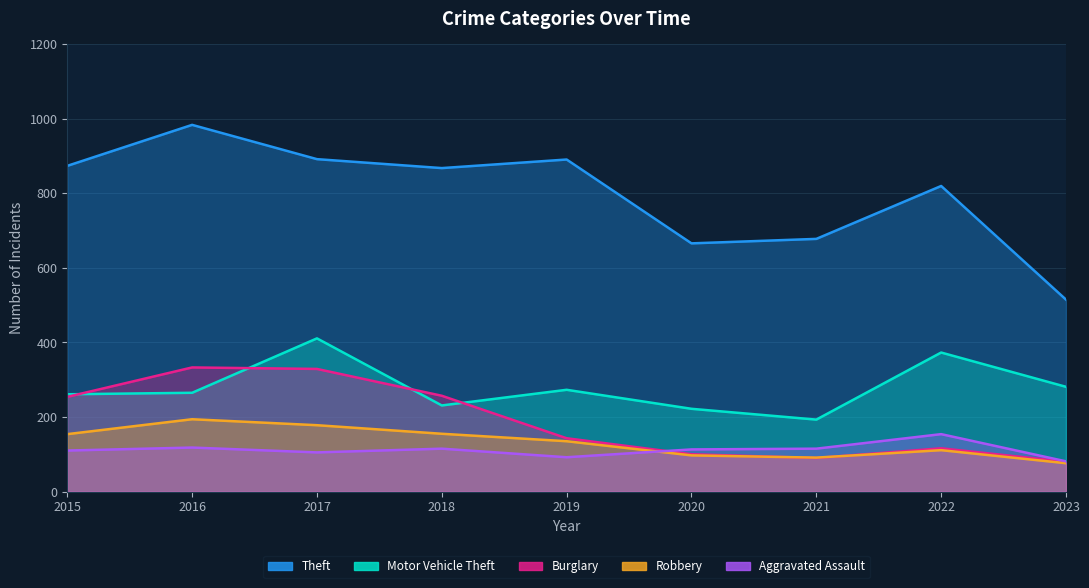

Count the number of categories in the chart.

9